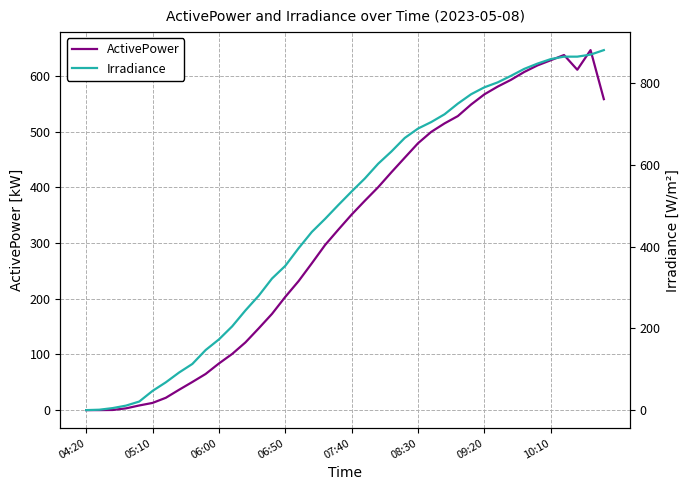

What is the maximum value for ActivePower?

646.5